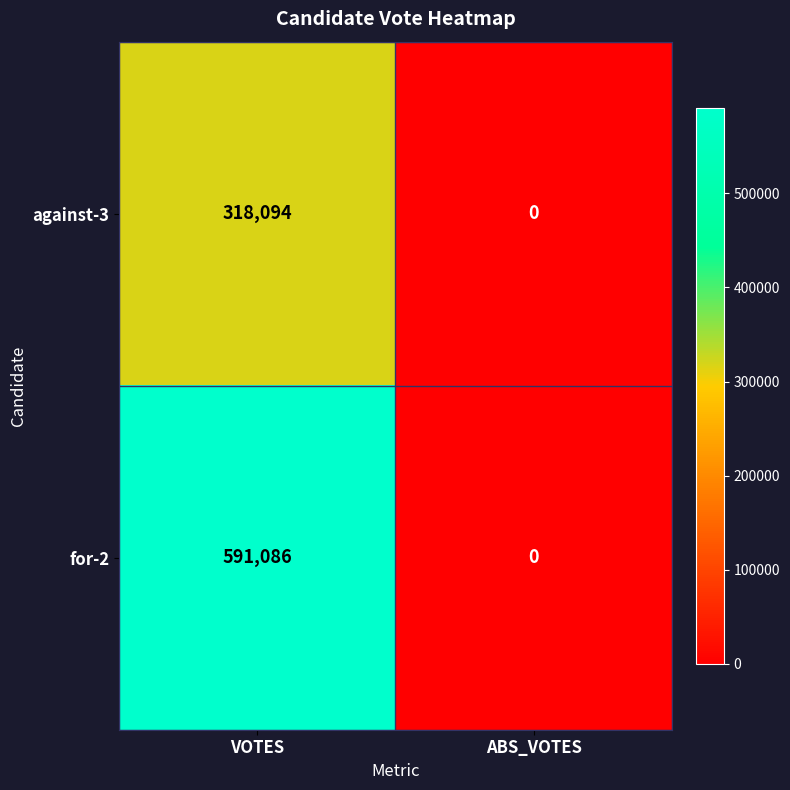

Which series has the widest spread of values?

for-2